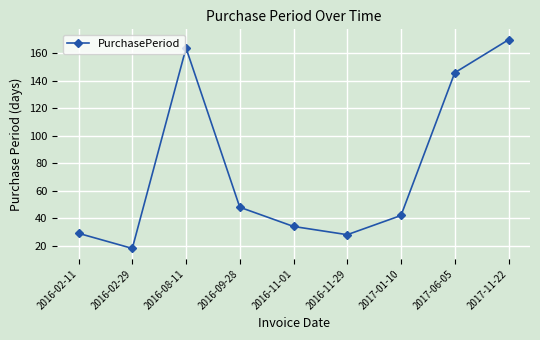

Where is the data nearest to the value 94?

2016-09-28